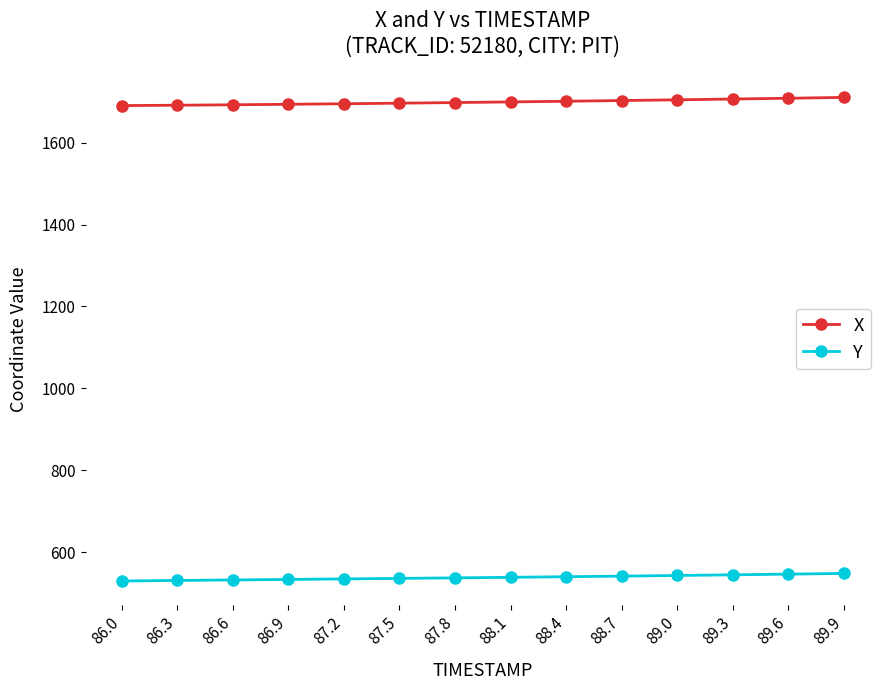

The value of Y at 89.0 is 712.1. True or false?

False